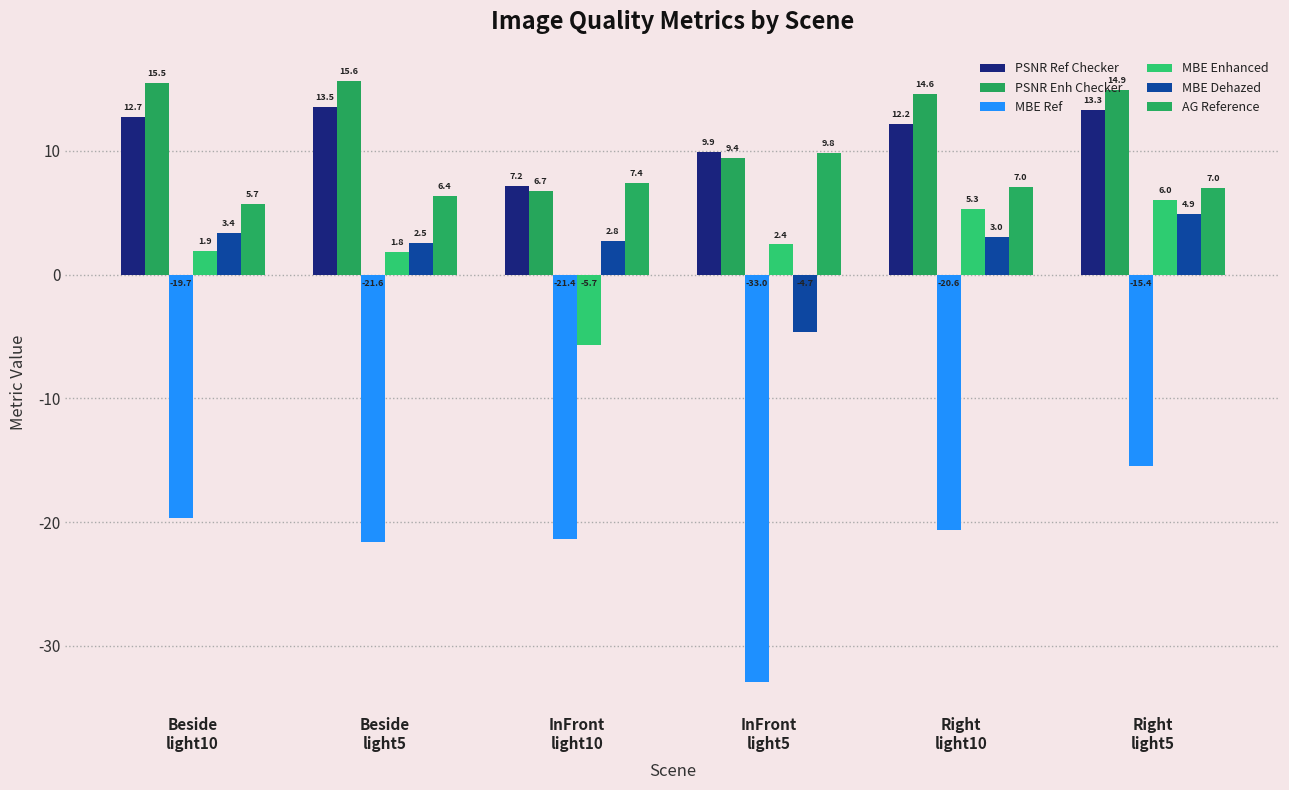

Which series has the largest range (max minus min)?

MBE Ref